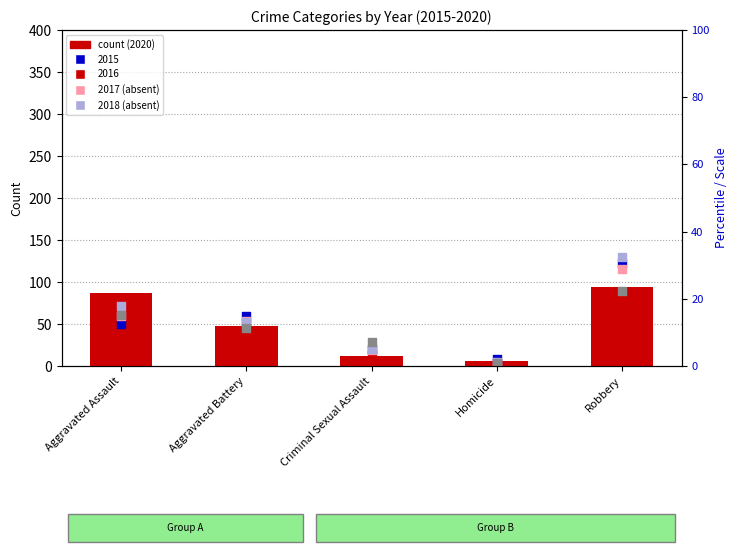

Which series has the largest total across all categories?

2018